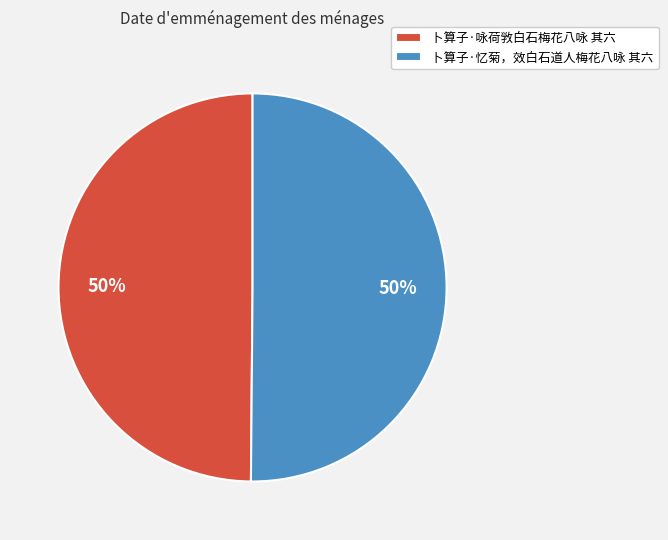

To the nearest percent, what is the combined percentage of 卜算子·咏荷敩白石梅花八咏 其六 and 卜算子·忆菊，效白石道人梅花八咏 其六?

100%